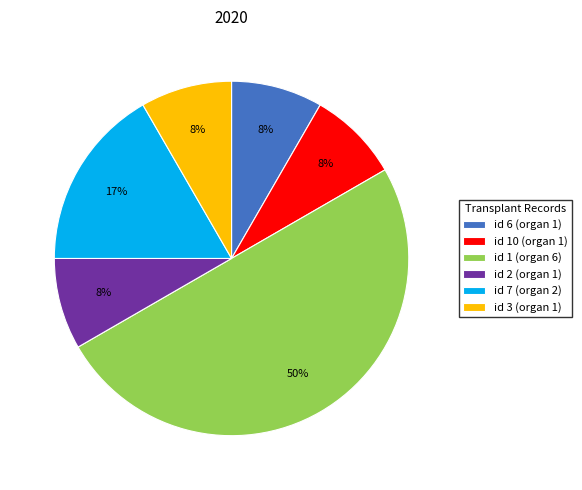

What percentage is the id 10 (organ 1) slice, to the nearest percent?

8%